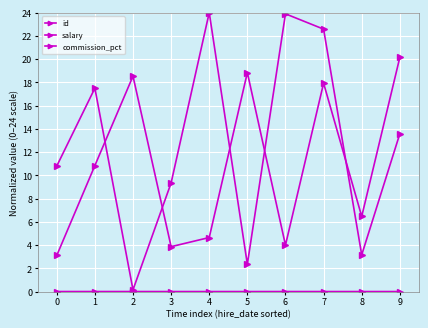

How many distinct data groups are displayed?

3